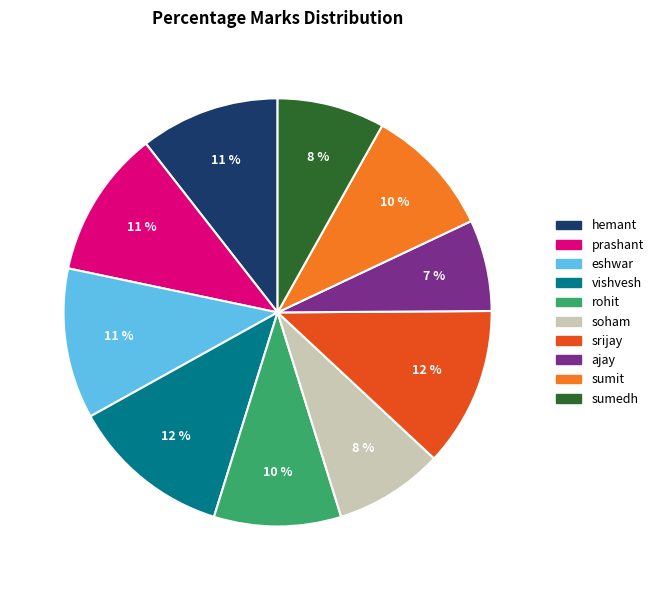

To the nearest percent, what is the difference between the largest and smallest slice percentages?

5%